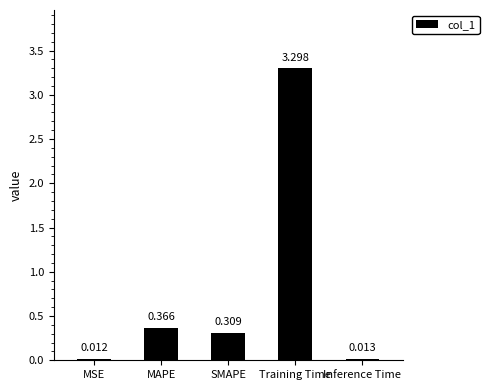

Rank the categories by value from highest to lowest.

Training Time, MAPE, SMAPE, Inference Time, MSE